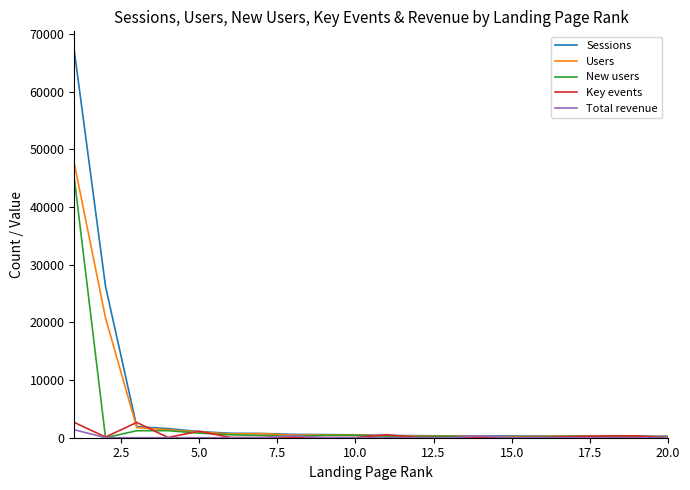

What is the maximum value for Sessions?

67099.0